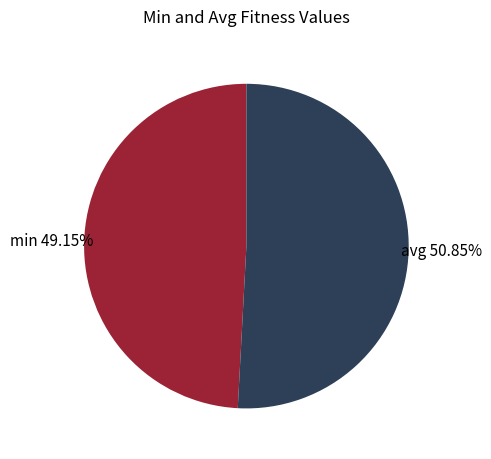

To the nearest percent, what is the difference between the largest and smallest slice percentages?

2%